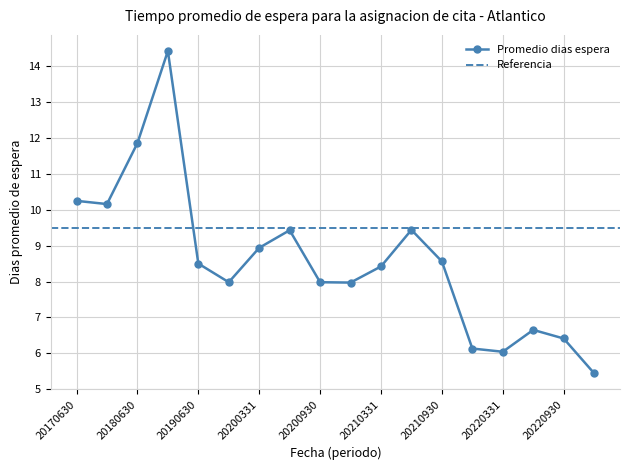

Reading left to right, extract all data points from this chart.

10.2	10.2	11.9	14.4	8.5	8.0	8.9	9.4	8.0	8.0	8.4	9.4	8.6	6.1	6.0	6.7	6.4	5.4